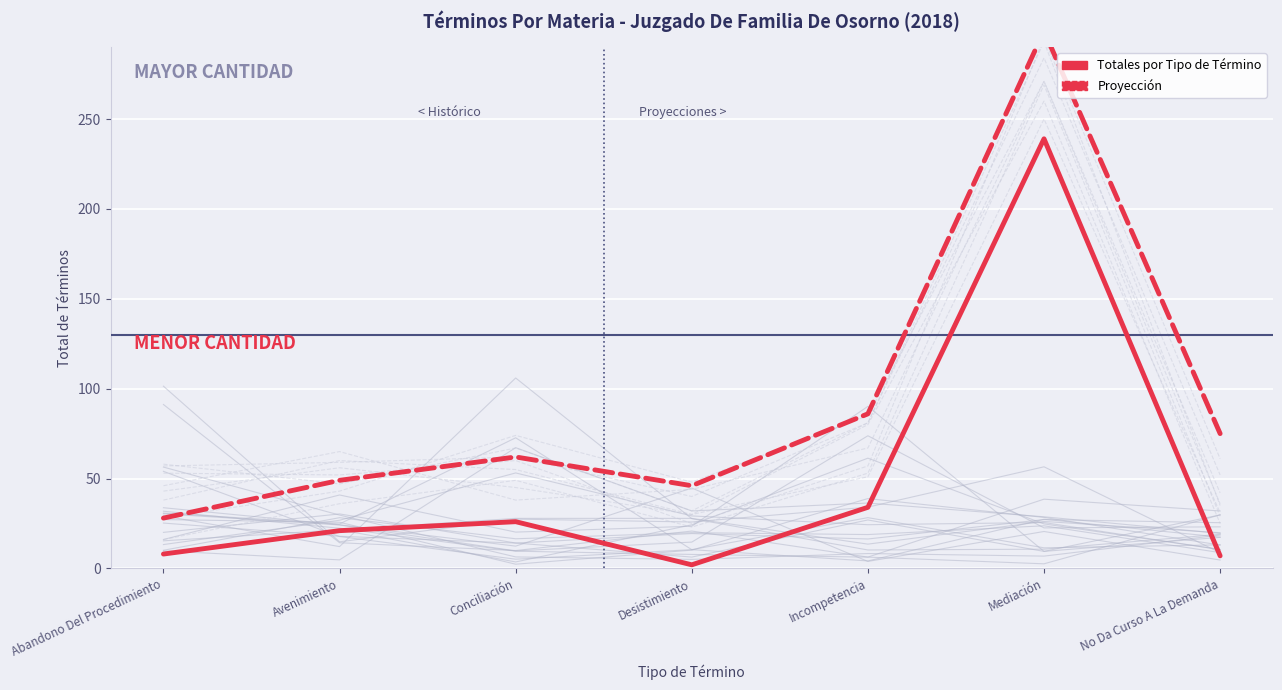

Reading right to left, transcribe all the data shown in this chart.

Totales por Tipo de Término: No Da Curso A La Demanda=7	Mediación=239	Incompetencia=34	Desistimiento=2	Conciliación=26	Avenimiento=21	Abandono Del Procedimiento=8
Proyección: No Da Curso A La Demanda=75	Mediación=299	Incompetencia=86	Desistimiento=46	Conciliación=62	Avenimiento=49	Abandono Del Procedimiento=28